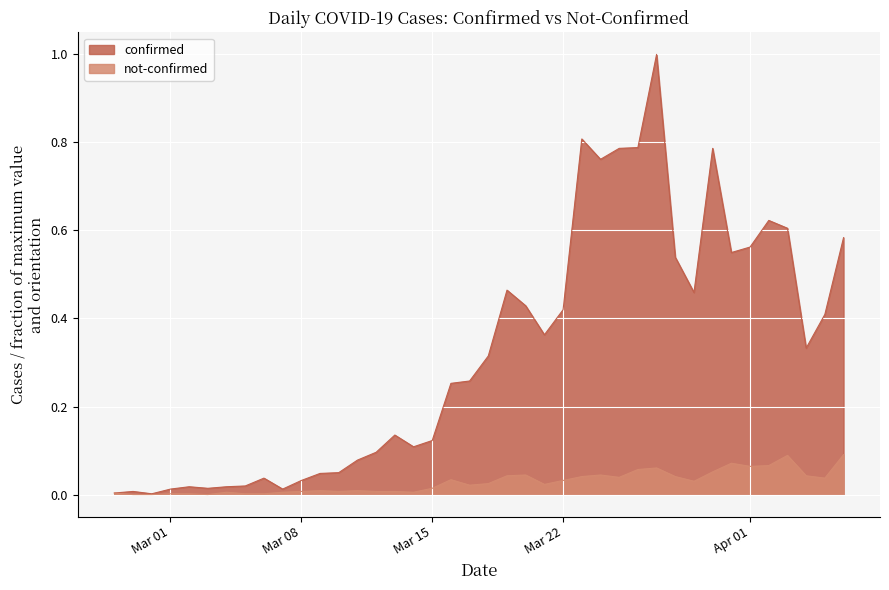

What is the maximum value for confirmed?

1.0